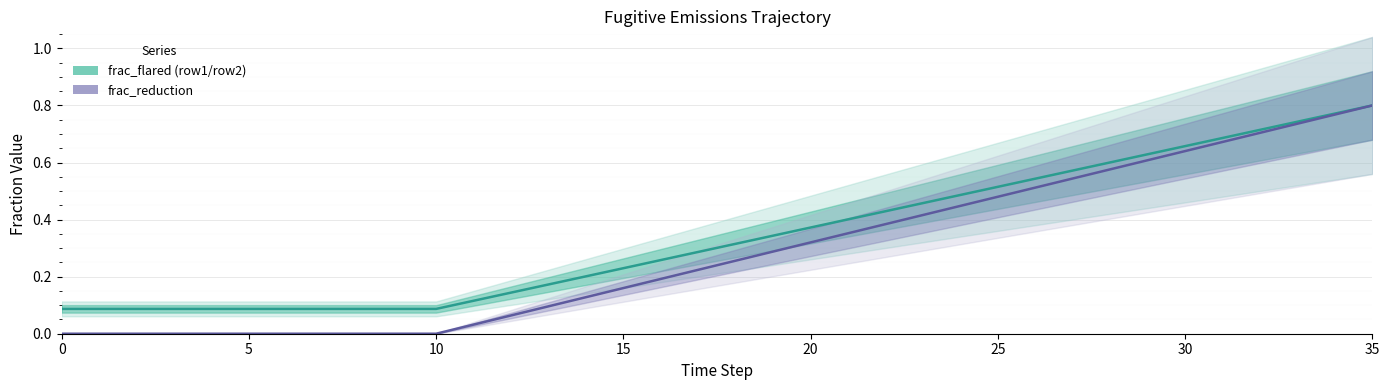

Is it true that frac_flared (row1/row2) equals 0.6 at 28?

True